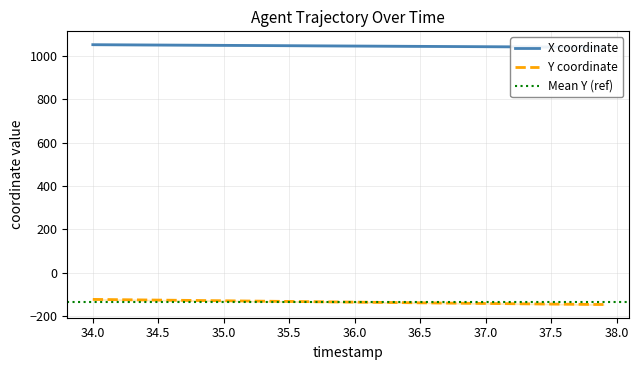

What is the maximum value for Y coordinate?

-122.6